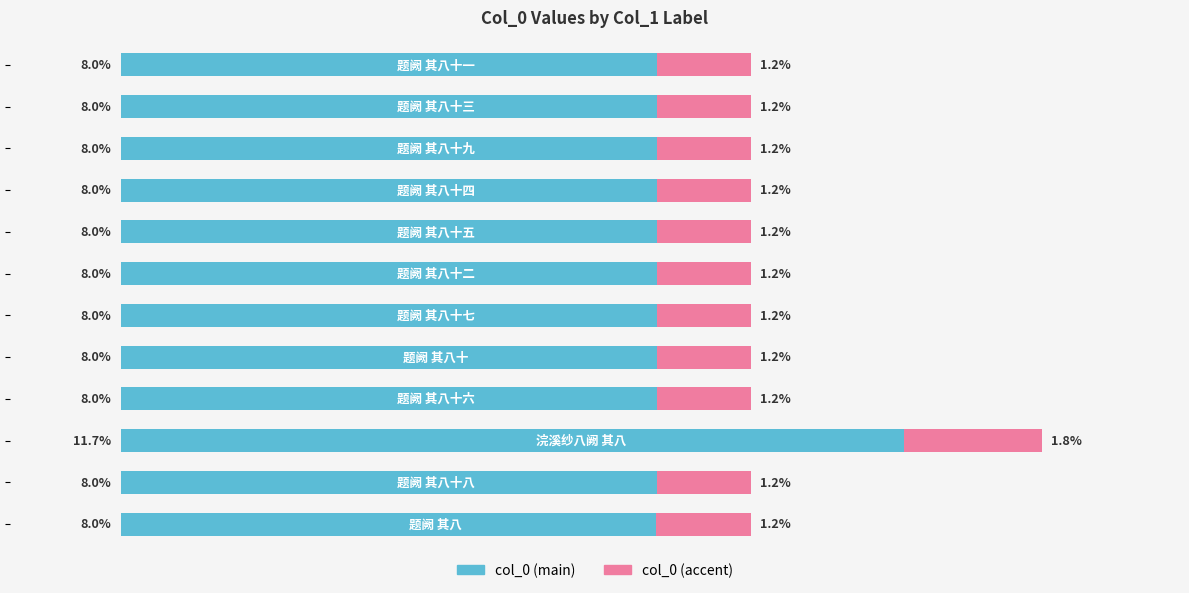

True or false: the data shows 794538 at 0.

False